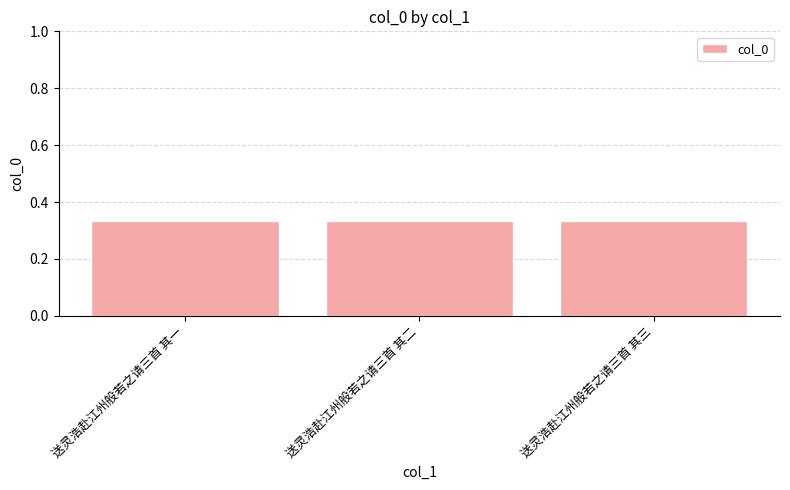

Count the number of data series in this chart.

1